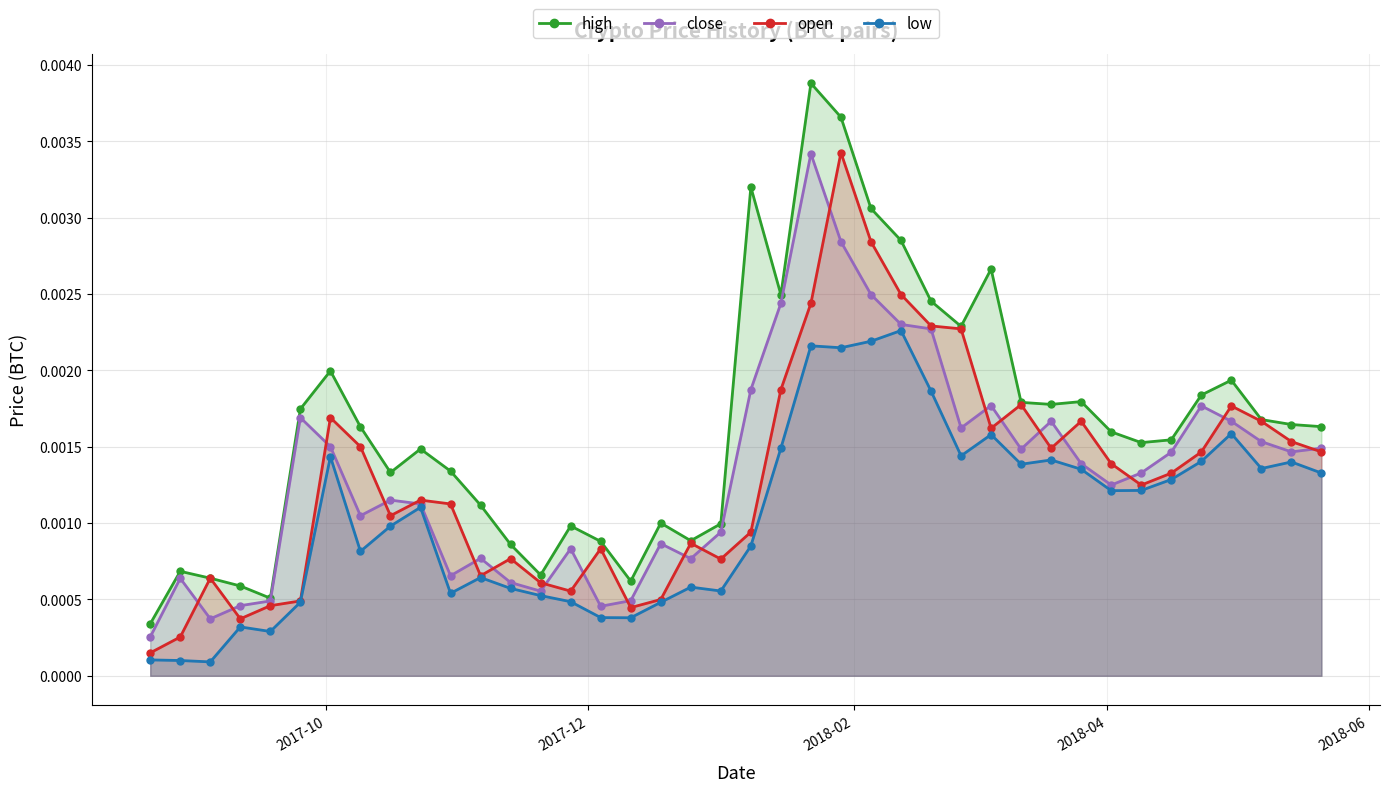

Which series has the largest total across all categories?

high